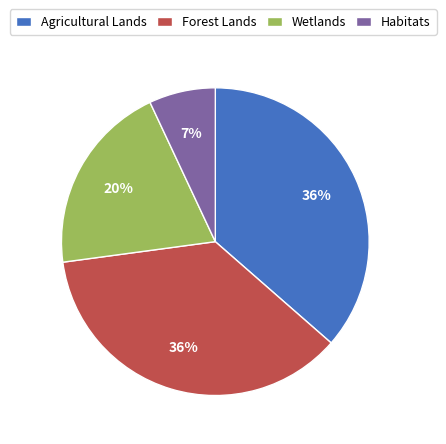

To the nearest percent, what is the average slice percentage?

25%